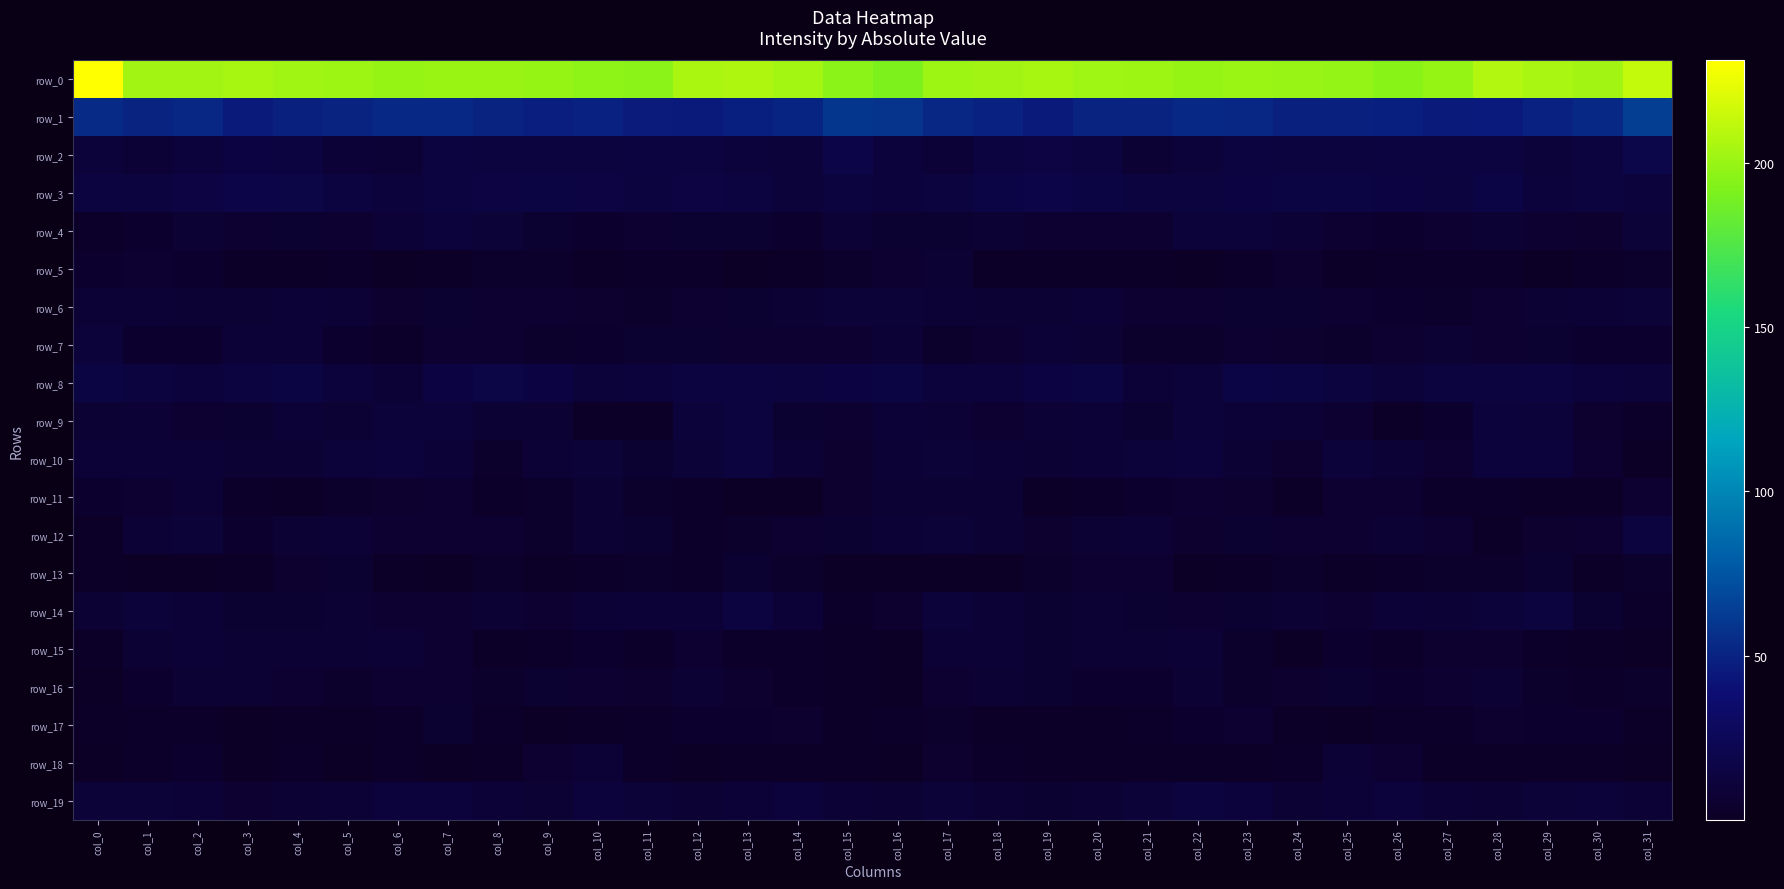

What is the sum of the row_7 values at col_26 and col_7?

10.4